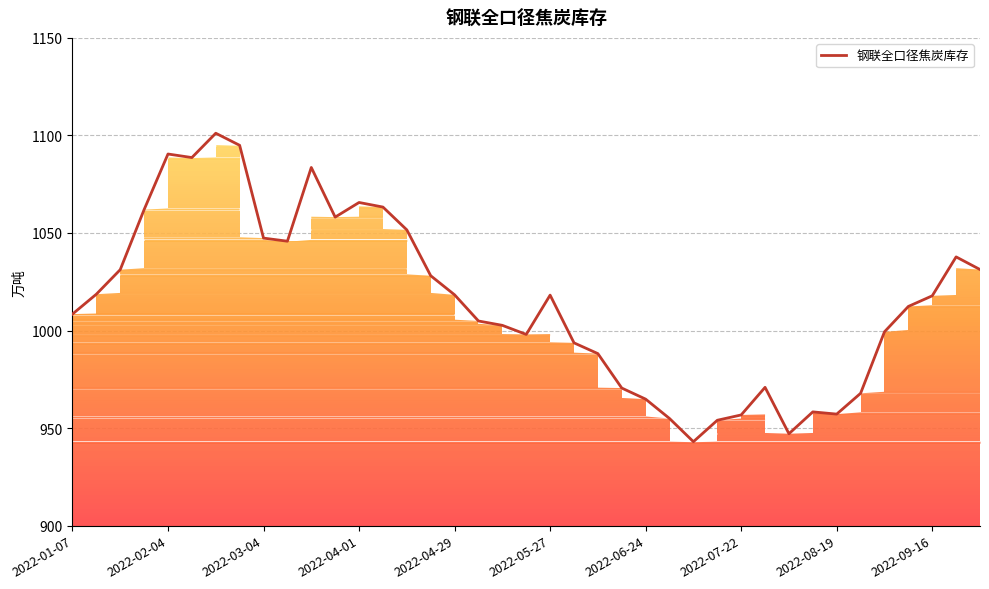

What is the lowest value of the 钢联全口径焦炭库存 series?

943.0